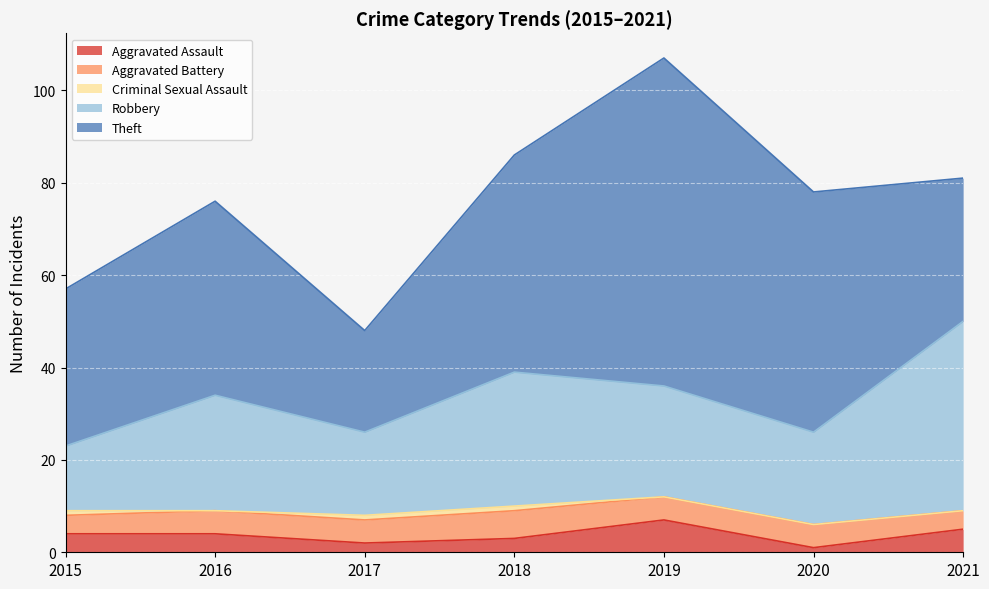

Does the chart display data point markers on the line(s)?

No